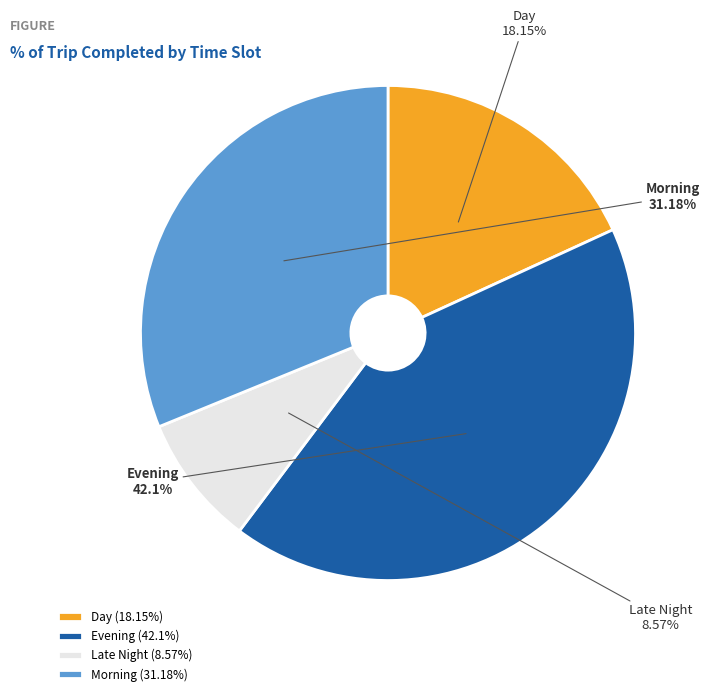

Which has a higher value, Day or Late Night?

Day